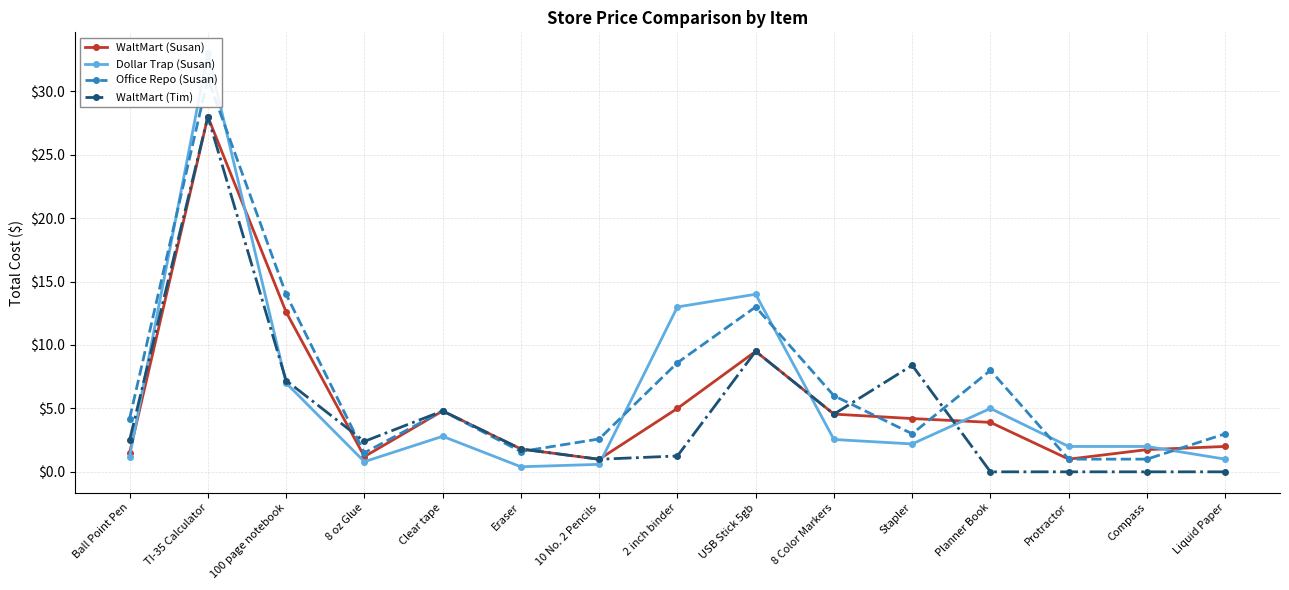

List the series in order of their peak value, lowest first.

WaltMart (Susan), WaltMart (Tim), Office Repo (Susan), Dollar Trap (Susan)